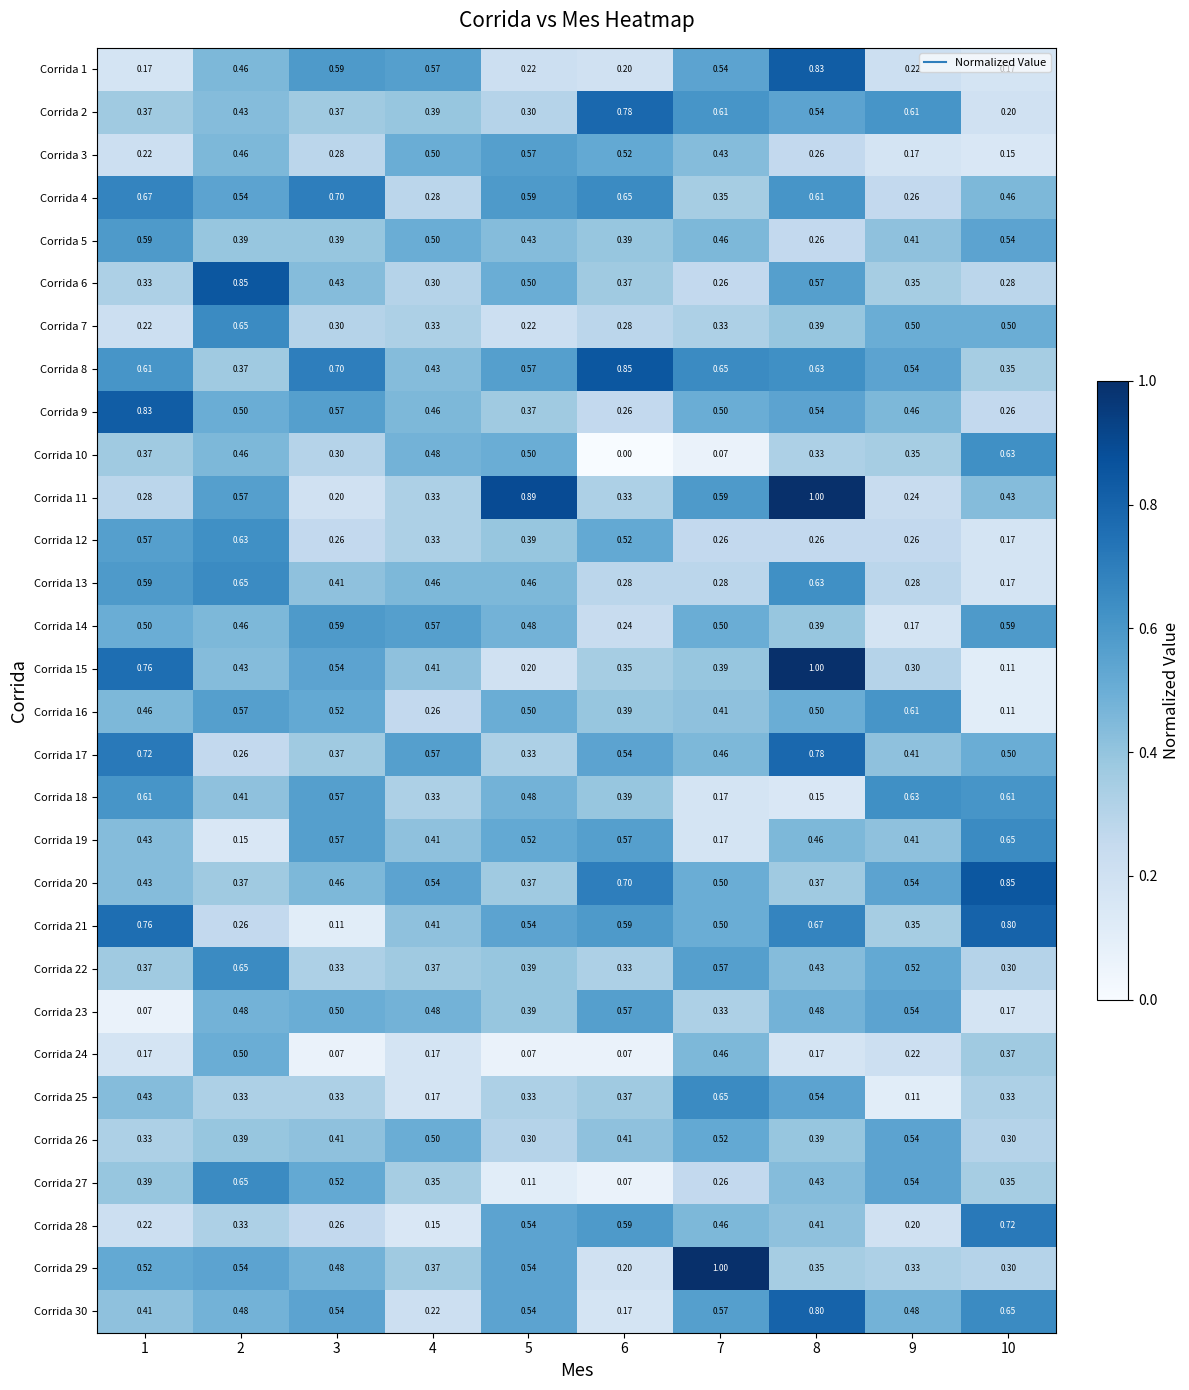

Between 5 and 7, which series saw the biggest shift?

Corrida 29